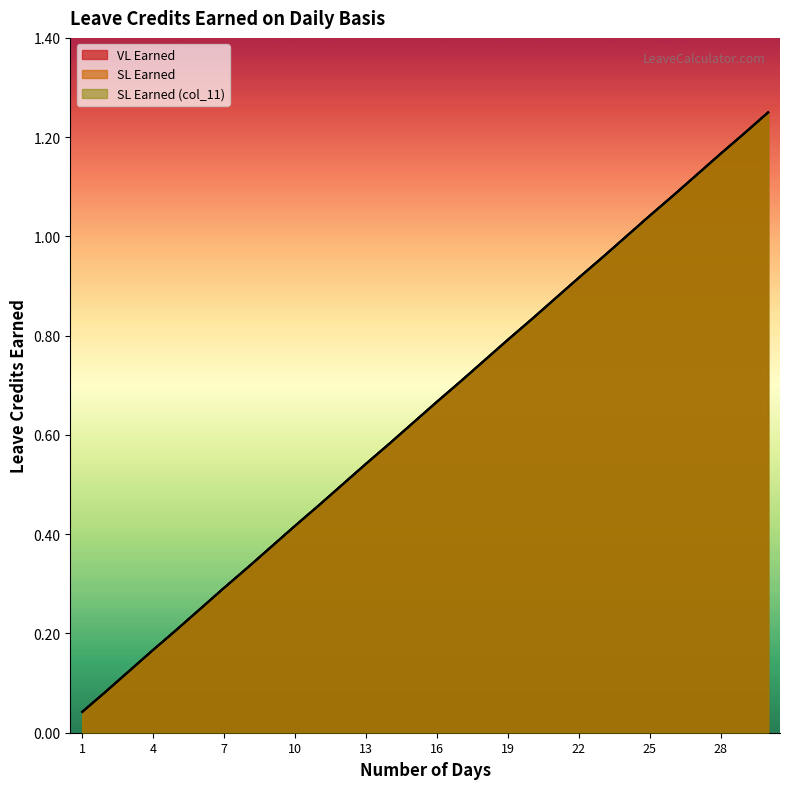

How many lines are shown in the chart?

3